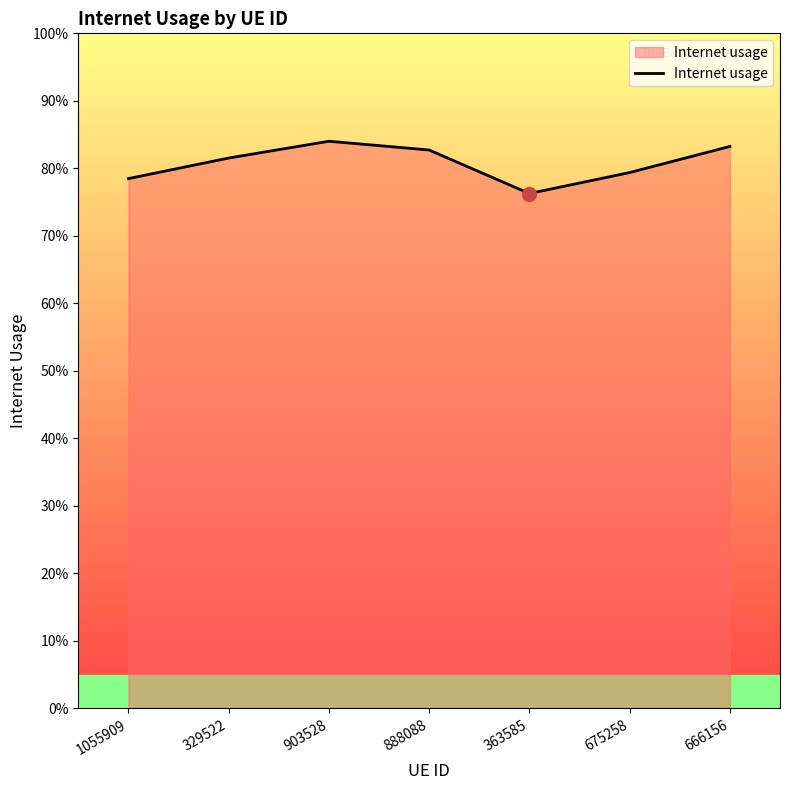

What is the label of the 6th point from the left?

675258